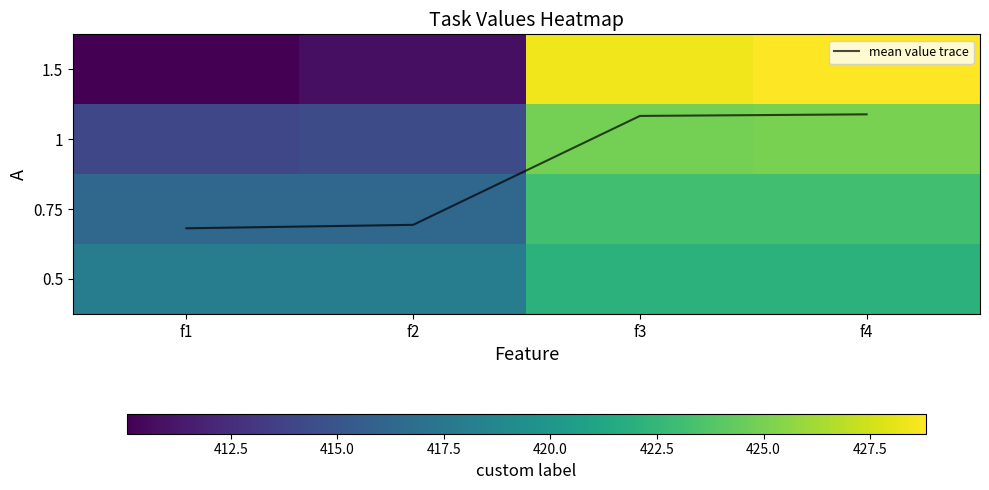

Is it true that 0.5 equals 422.1 at f3?

True